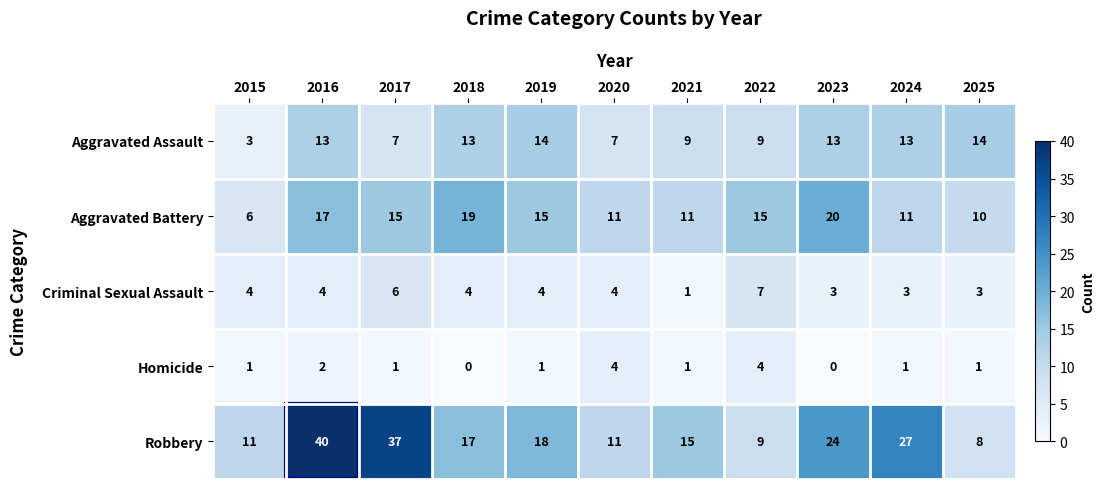

Where does the Robbery series first go above 17?

2016